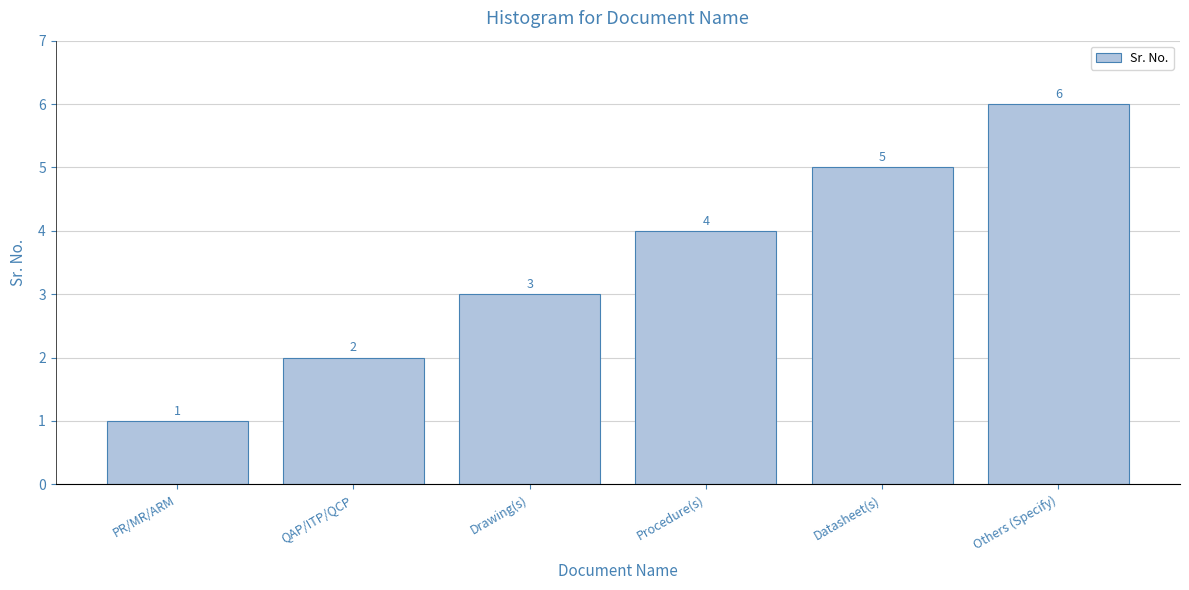

Are the bars grouped side by side (vs. stacked)?

No